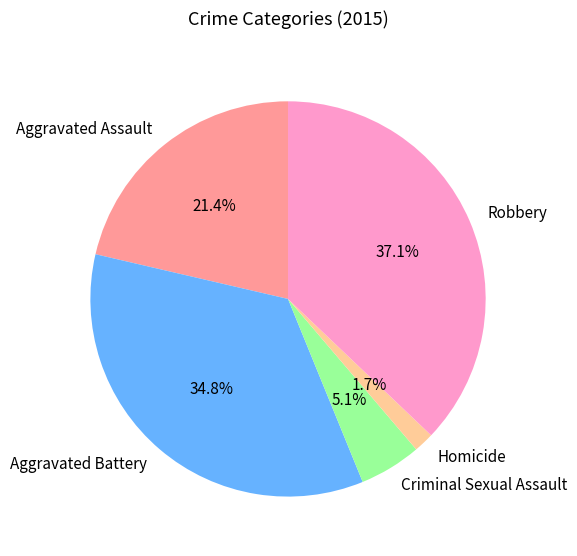

How many segments does this pie chart have?

5